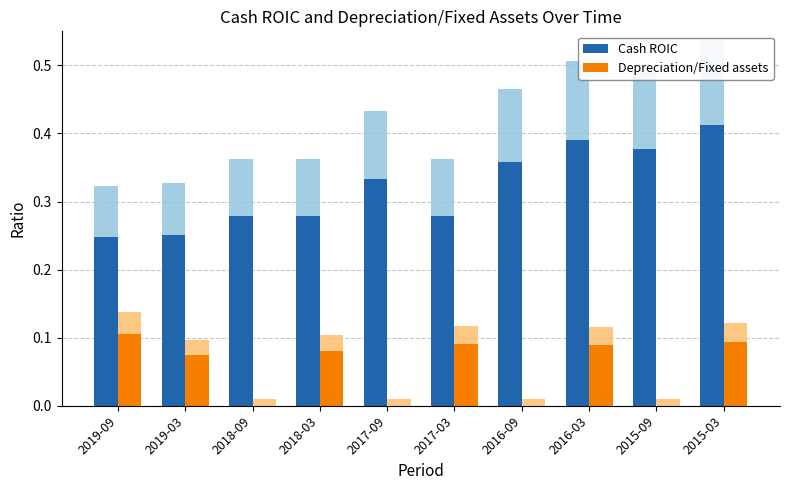

What is the sum of the Depreciation/Fixed assets values at 2017-03 and 2019-03?

0.2